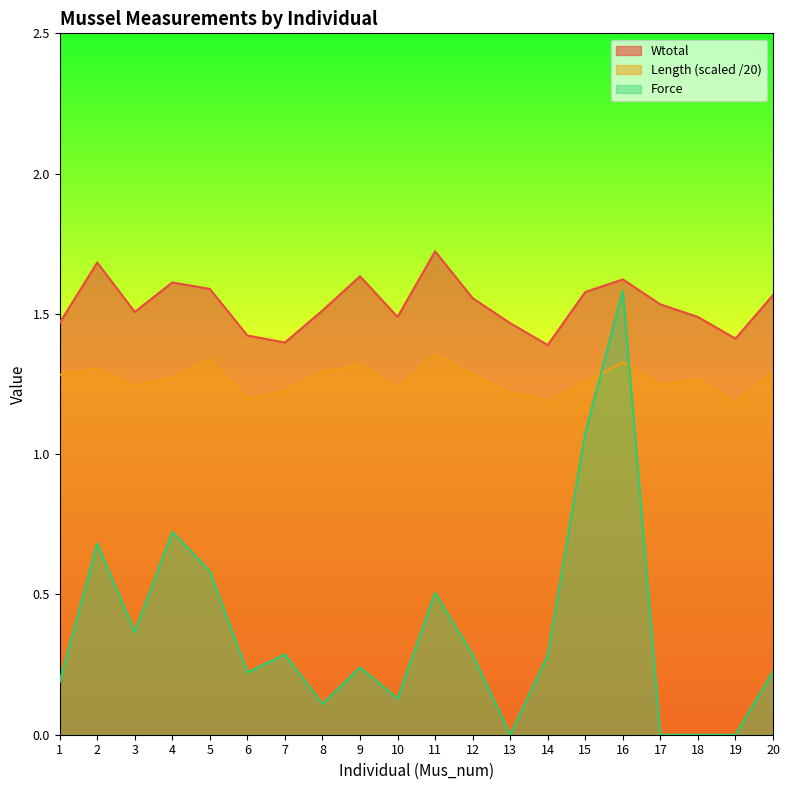

True or false: Wtotal and Length cross at least once.

False